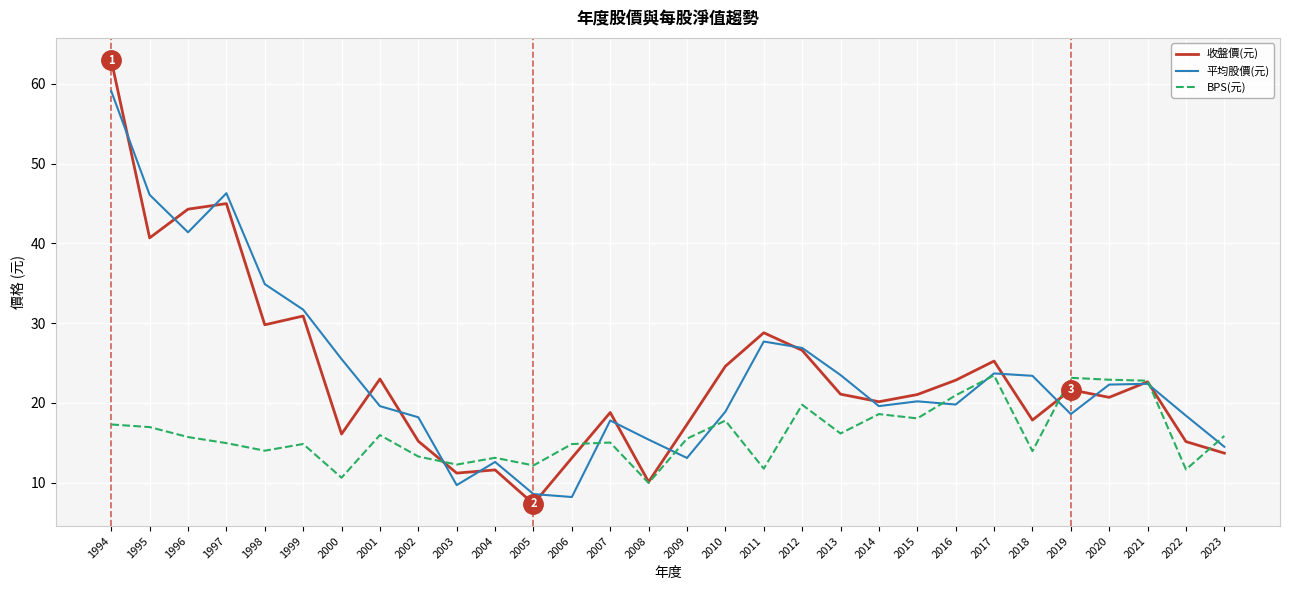

True or false: 平均股價(元) has a value of 8.2 at 2006.

True